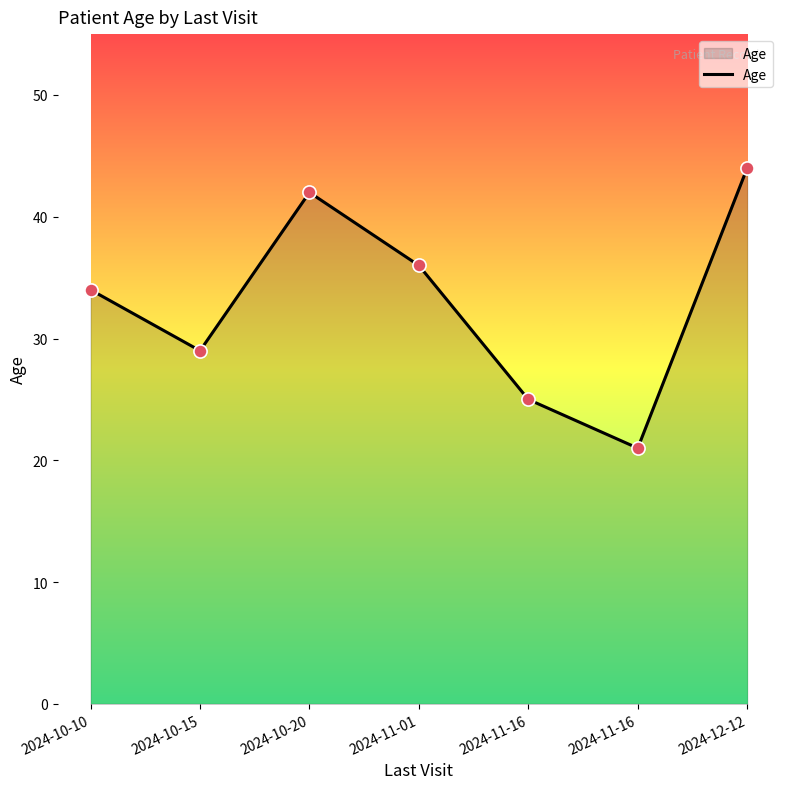

What is the change in value from 2024-10-10 to 2024-11-16?

-9